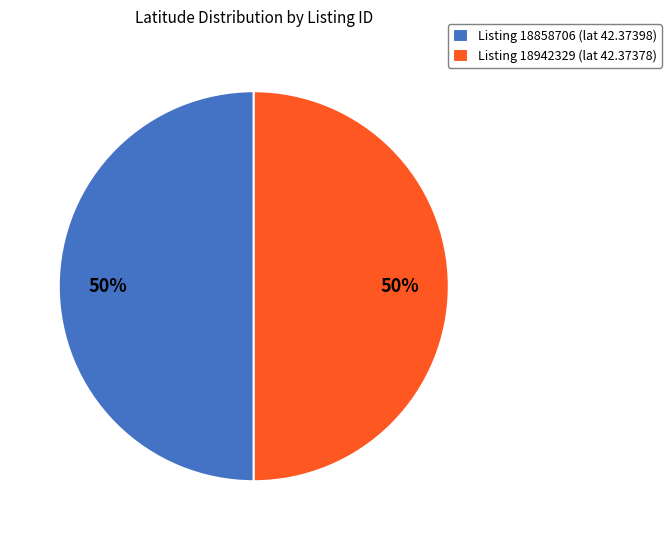

Combined, do Listing 18942329 (lat 42.37378) and Listing 18858706 (lat 42.37398) account for over 50%?

Yes